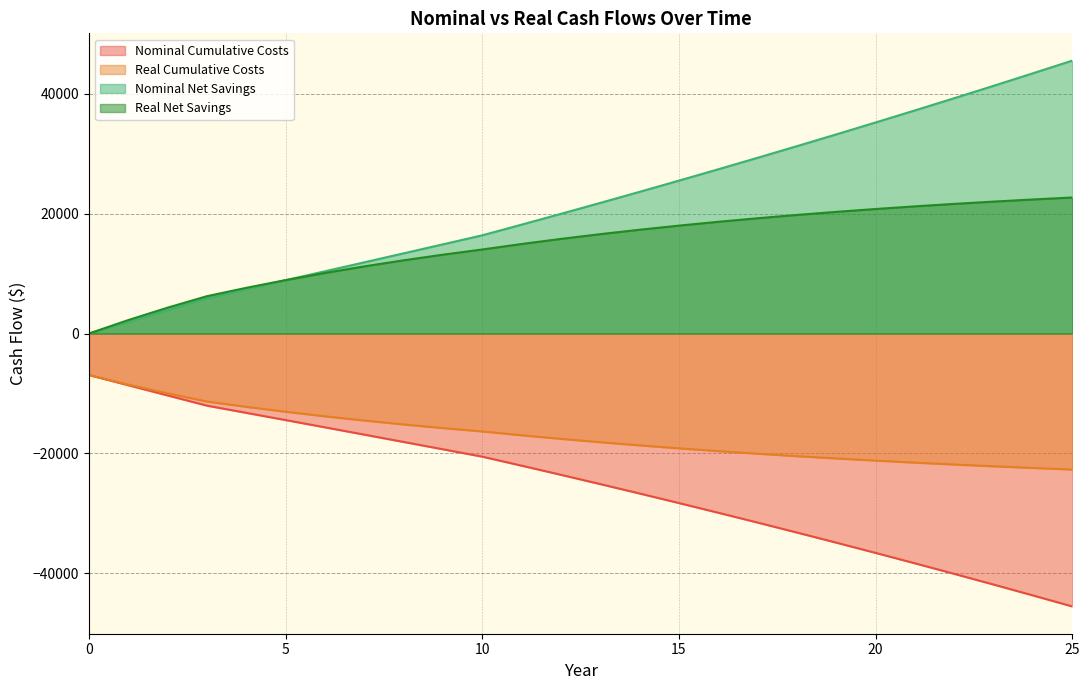

At which category does the chart reach its peak across all series?

25